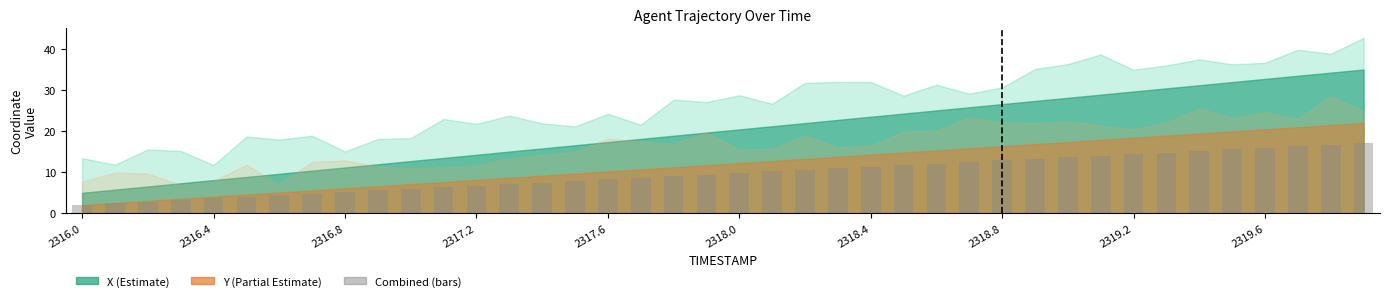

What is the maximum value shown in the chart?

17.1